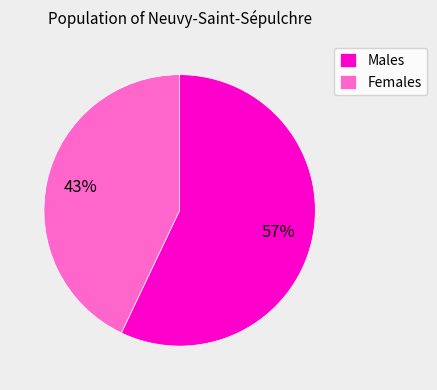

To the nearest percent, what percentage of the pie is Males?

57%